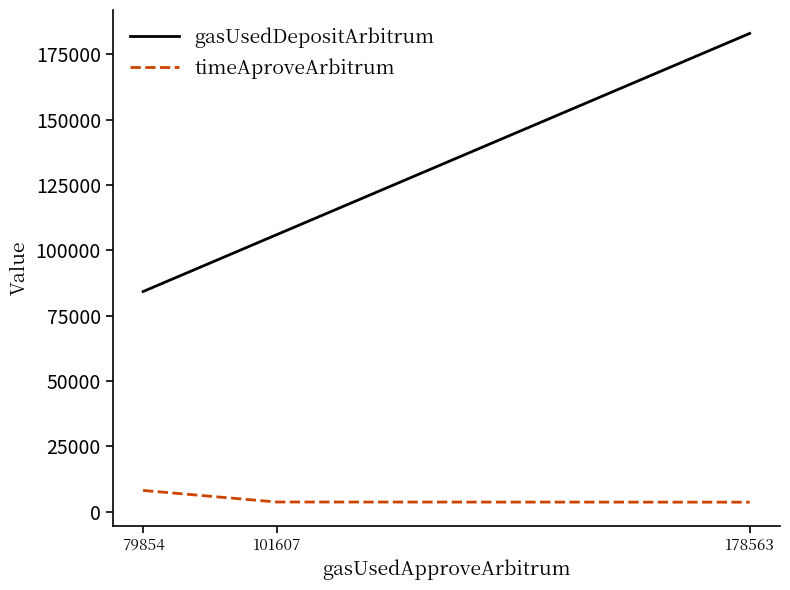

How many lines are shown in the chart?

2